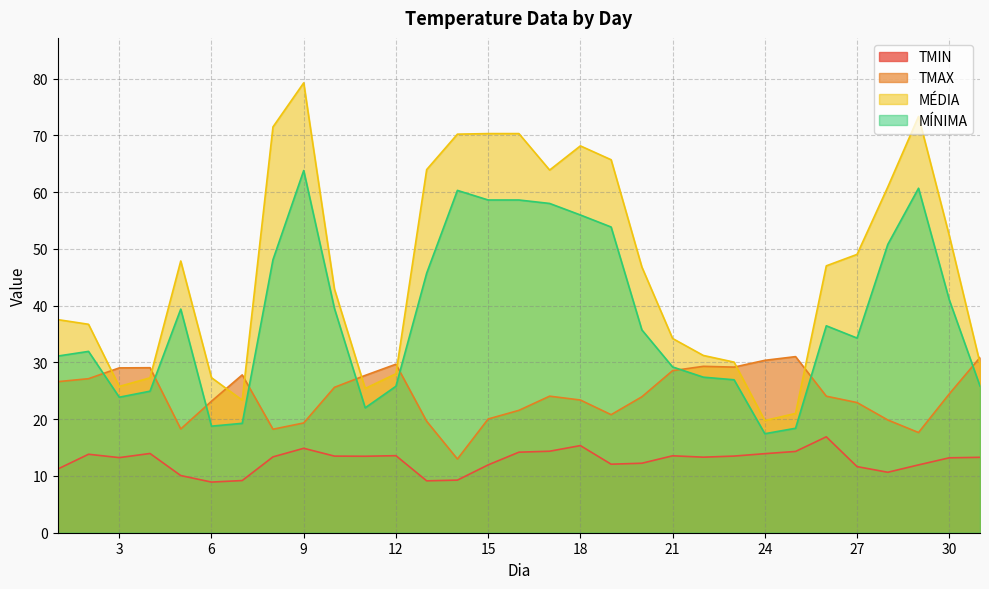

Reading left to right, transcribe all the data shown in this chart.

TMIN: 1=11.2	2=13.8	3=13.2	4=14.0	5=10.1	6=8.9	7=9.2	8=13.4	9=14.9	10=13.5	11=13.5	12=13.6	13=9.1	14=9.3	15=11.9	16=14.2	17=14.4	18=15.3	19=12.1	20=12.2	21=13.6	22=13.3	23=13.5	24=13.9	25=14.3	26=16.9	27=11.6	28=10.7	29=11.9	30=13.2	31=13.3
TMAX: 1=26.6	2=27.1	3=29.0	4=29.1	5=18.3	6=23.2	7=27.8	8=18.2	9=19.3	10=25.6	11=27.7	12=29.7	13=19.6	14=13.0	15=20.0	16=21.6	17=24.1	18=23.4	19=20.8	20=23.9	21=28.5	22=29.3	23=29.2	24=30.4	25=31.0	26=24.0	27=22.9	28=19.9	29=17.6	30=24.4	31=30.9
MÉDIA: 1=37.5	2=36.7	3=25.8	4=27.3	5=47.9	6=27.3	7=23.4	8=71.5	9=79.2	10=42.9	11=25.4	12=28.0	13=64.0	14=70.2	15=70.3	16=70.3	17=63.9	18=68.1	19=65.7	20=46.8	21=34.2	22=31.2	23=30.1	24=19.8	25=21.0	26=47.0	27=49.0	28=60.9	29=73.3	30=52.3	31=29.9
MÍNIMA: 1=31.1	2=31.9	3=23.9	4=24.9	5=39.4	6=18.8	7=19.3	8=48.1	9=63.8	10=39.5	11=22.0	12=25.8	13=45.7	14=60.3	15=58.6	16=58.6	17=58.0	18=56.0	19=53.9	20=35.7	21=29.2	22=27.4	23=26.9	24=17.4	25=18.4	26=36.5	27=34.3	28=50.8	29=60.7	30=41.0	31=25.8